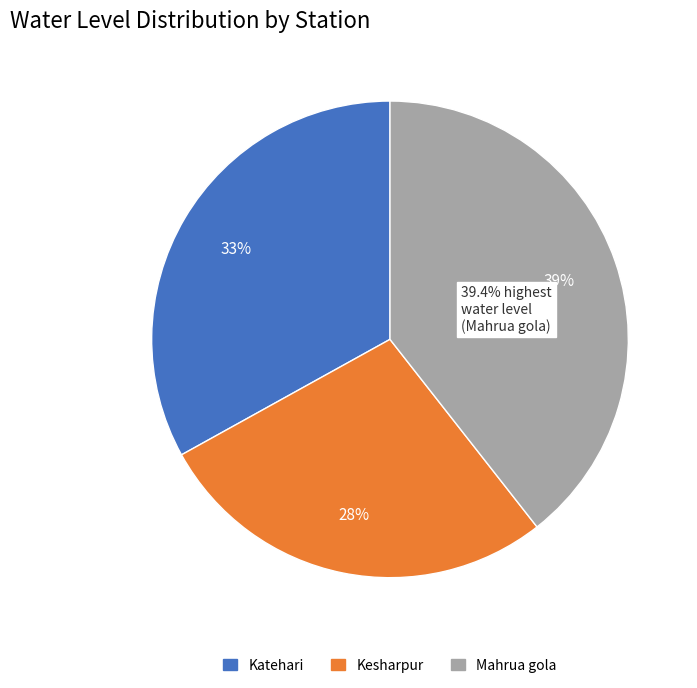

Which slice is the largest?

Mahrua gola